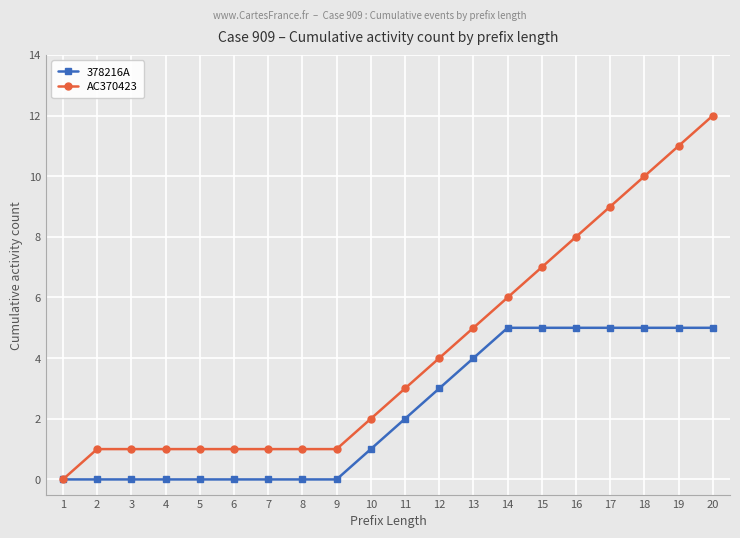

How many data points does each series have?

20